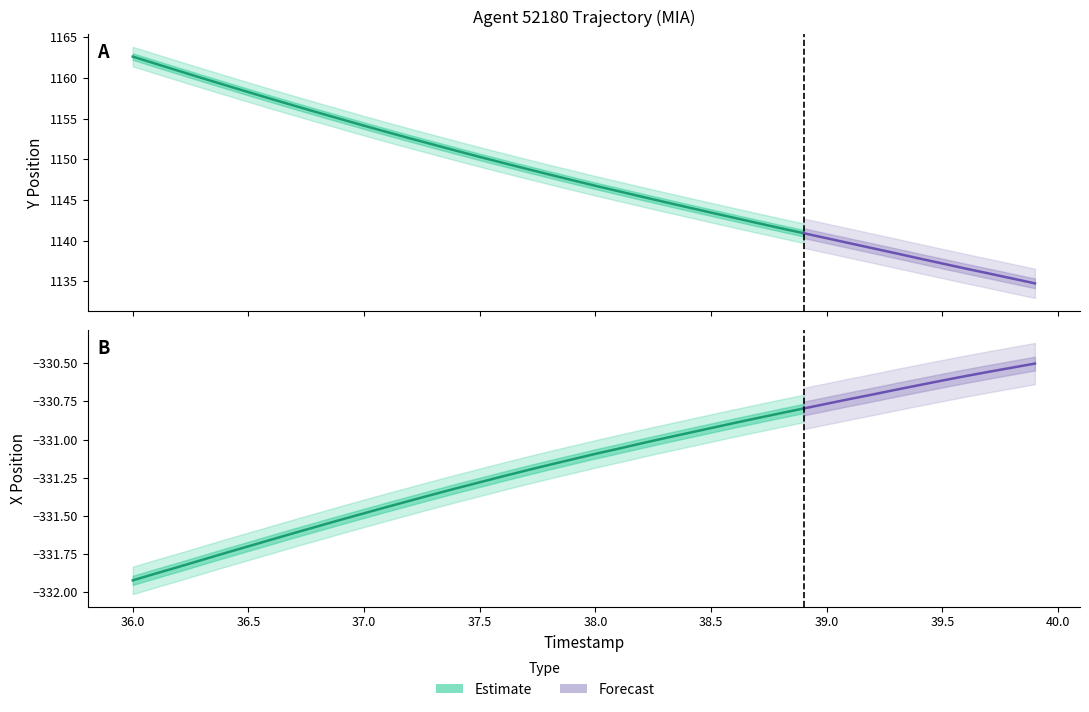

True or false: X and TIMESTAMP intersect in this chart.

False